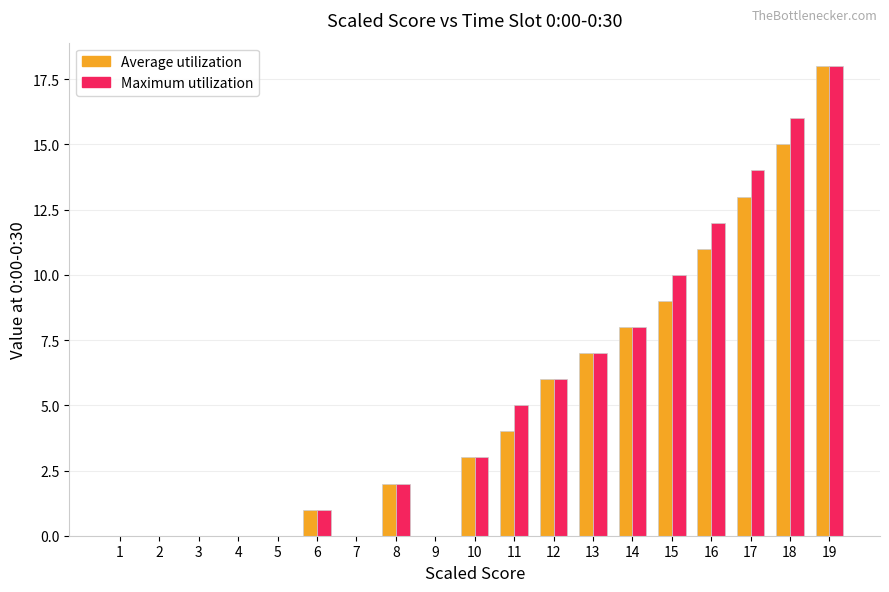

At which category is the sum across all series the highest?

19